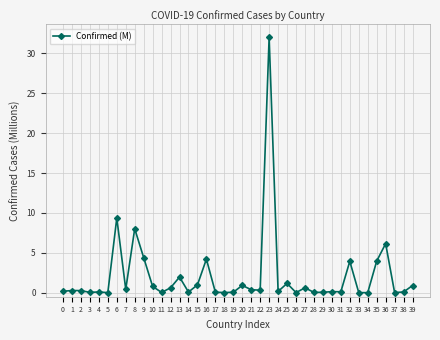

Count the number of categories in the chart.

40